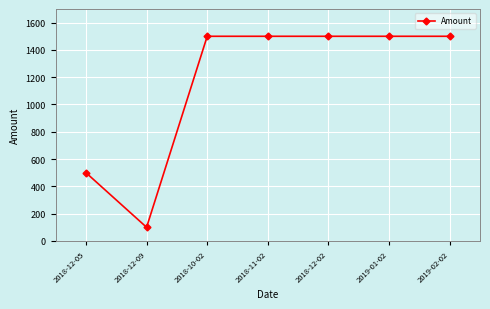

What position from the right is 2018-11-02?

4